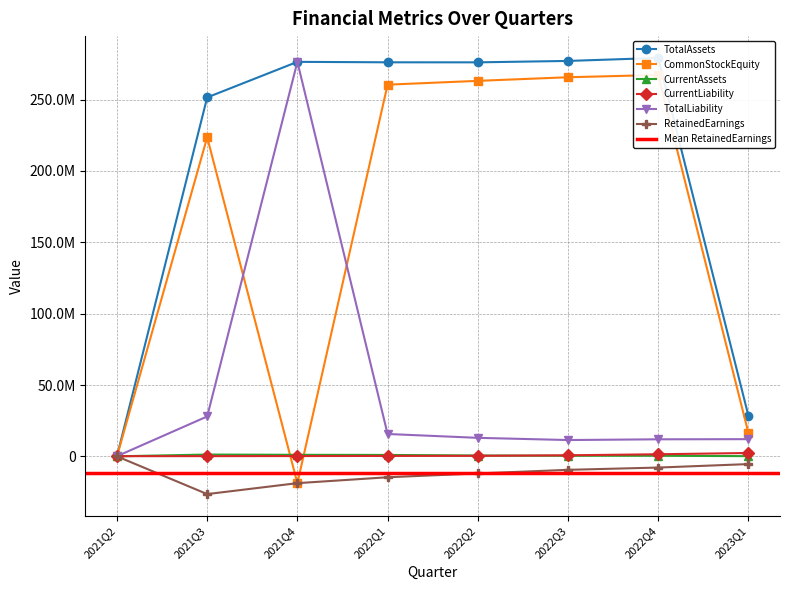

List the labels in order of CurrentLiability value, largest first.

2023Q1, 2022Q4, 2022Q3, 2022Q2, 2022Q1, 2021Q4, 2021Q3, 2021Q2